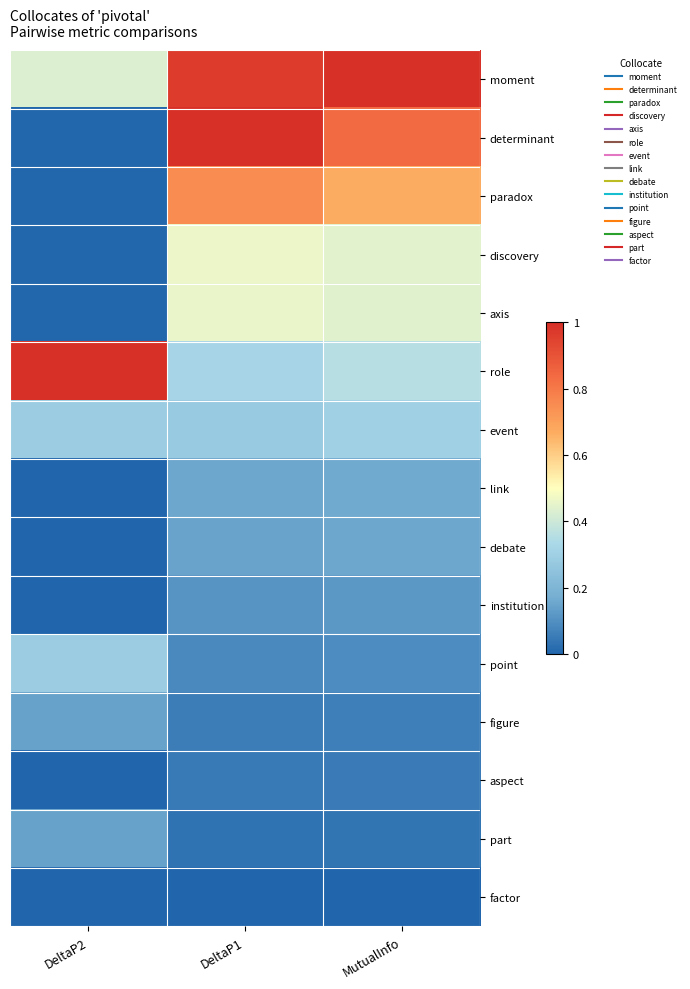

Which label corresponds to the smallest value in the chart?

DeltaP2